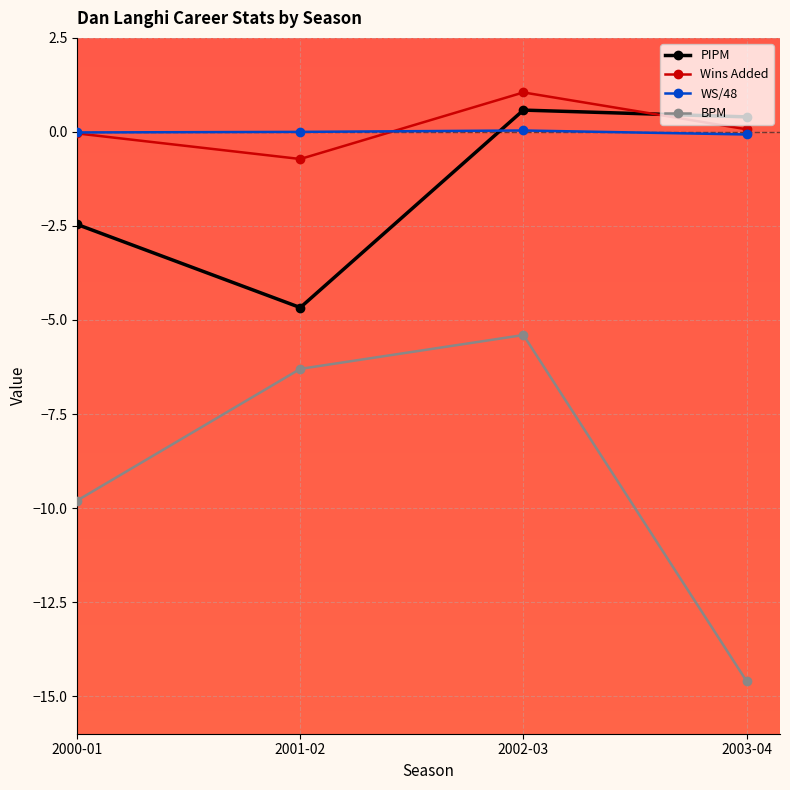

True or false: PIPM has a value of -2.5 at 2000-01.

True